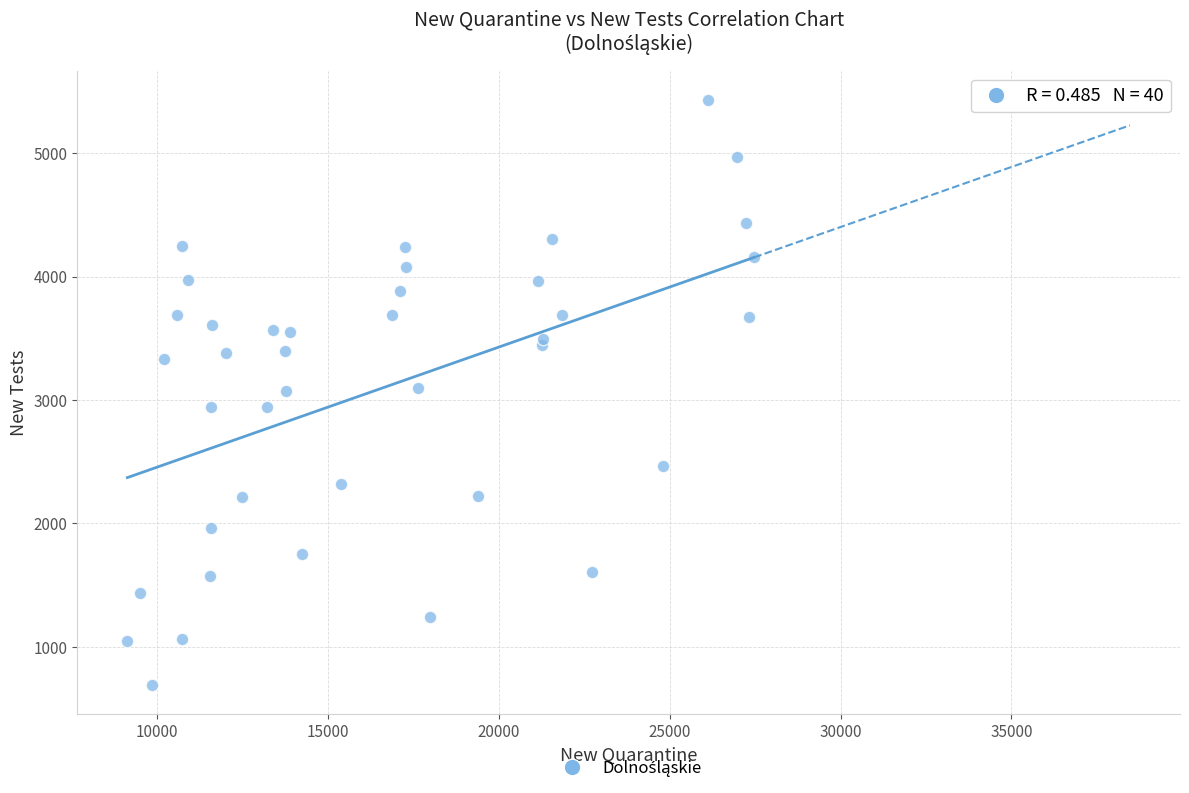

What is the range of X values (max minus min)?

18332